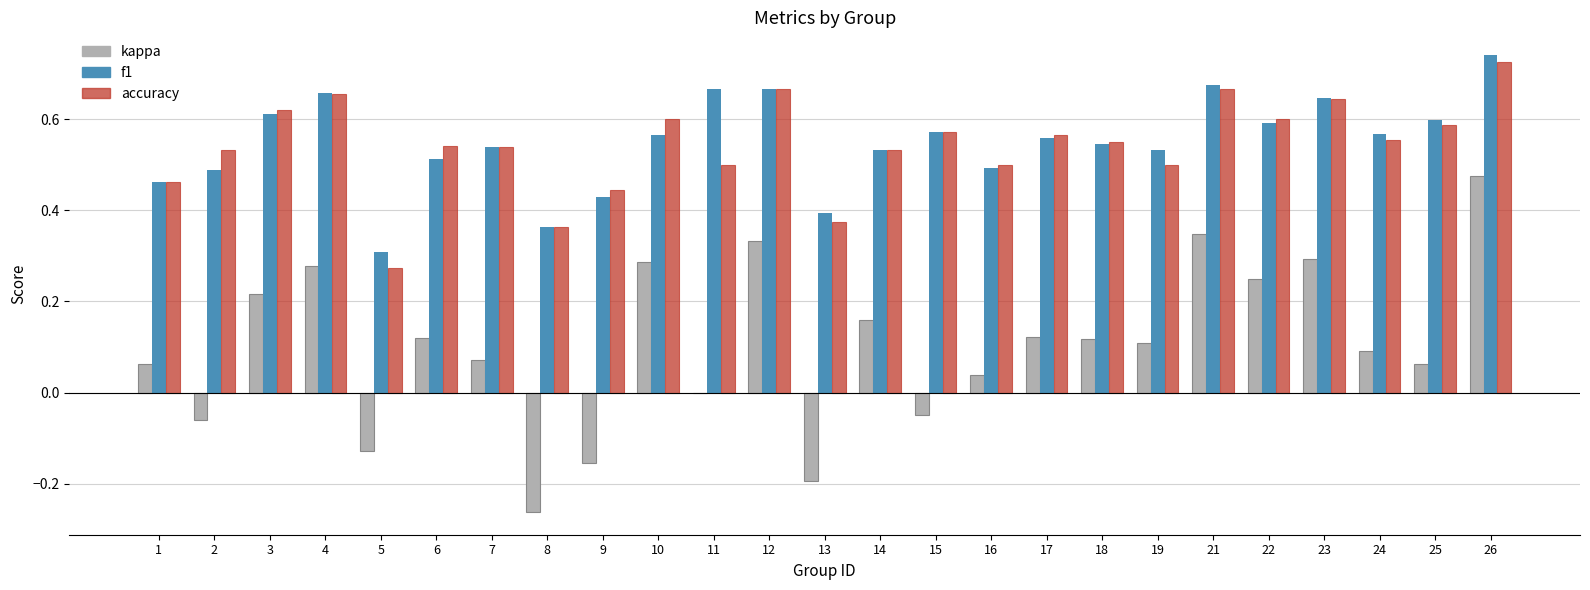

Which category has the highest value in the accuracy series?

26